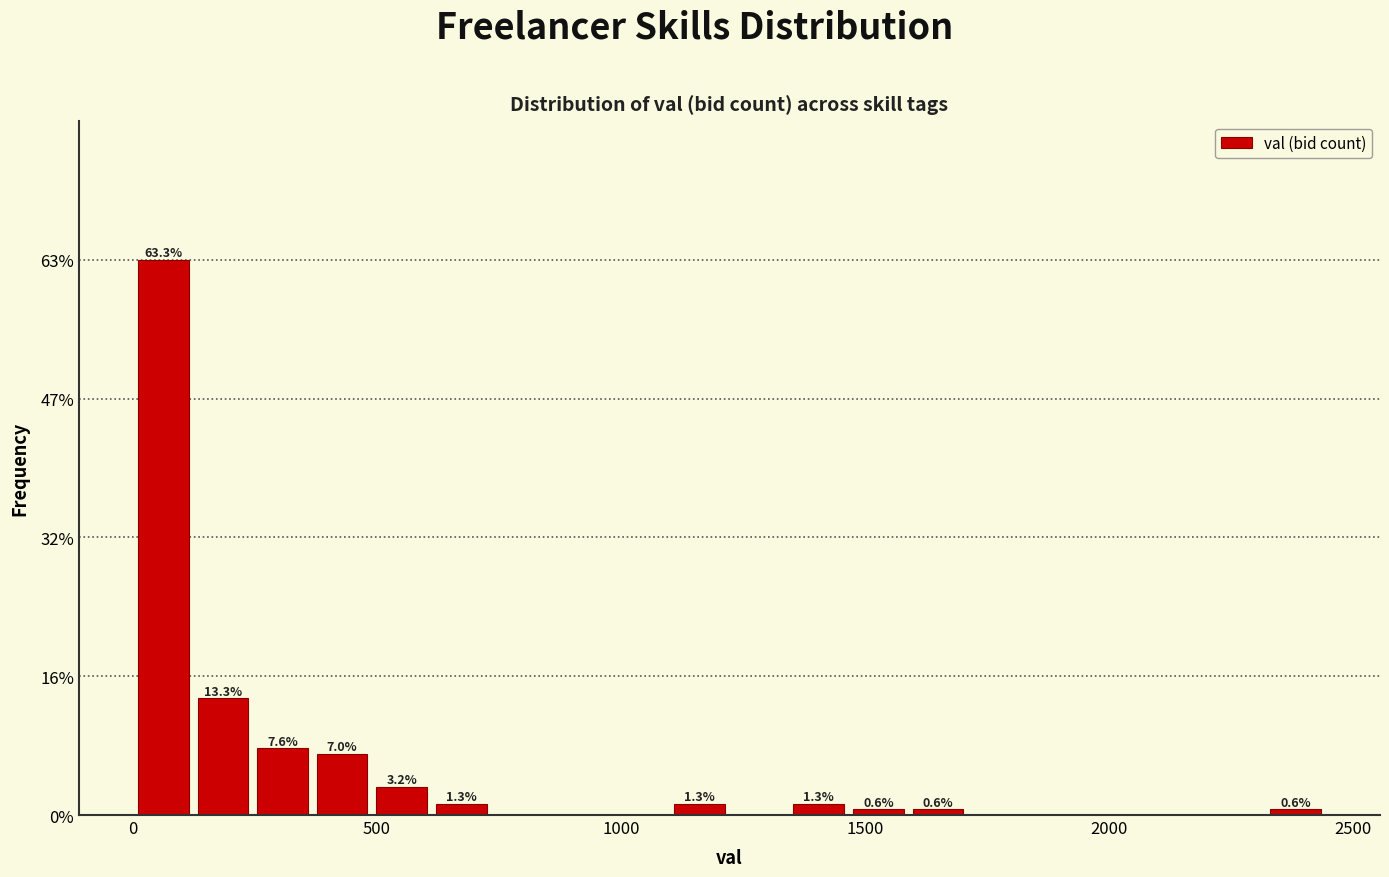

Read against the x-axis, roughly where is the centre of the tallest bar?

50